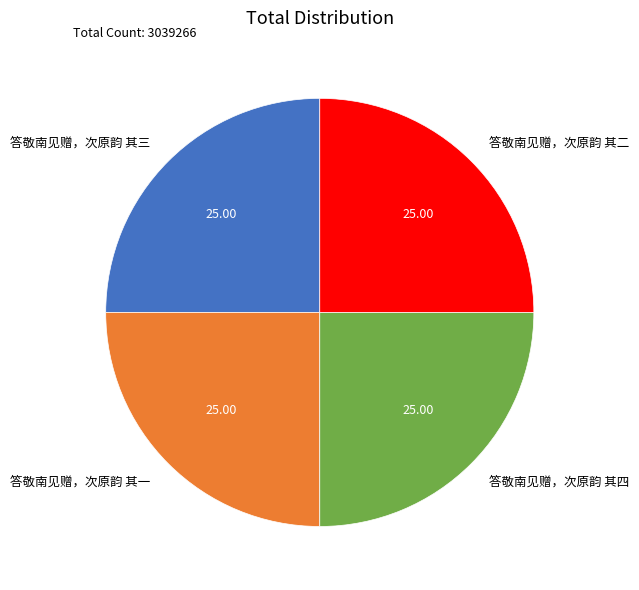

Does any single category account for the majority?

No